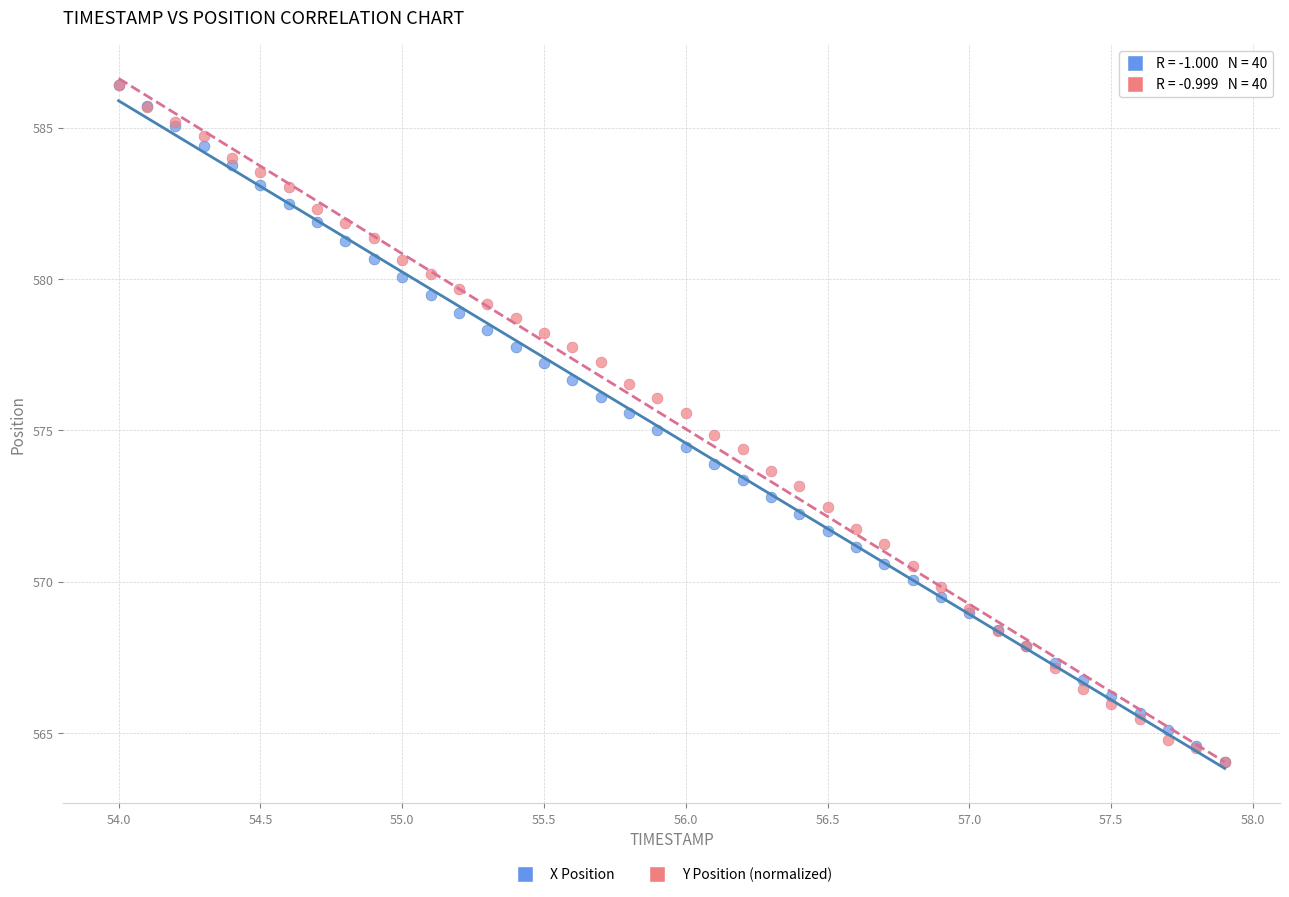

What are all the series names shown in the legend?

X Position, Y Position (normalized)